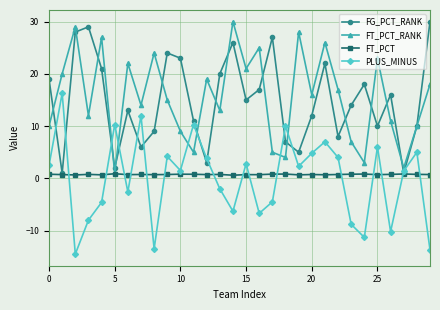

What is the maximum value for FT_PCT_RANK?

30.0